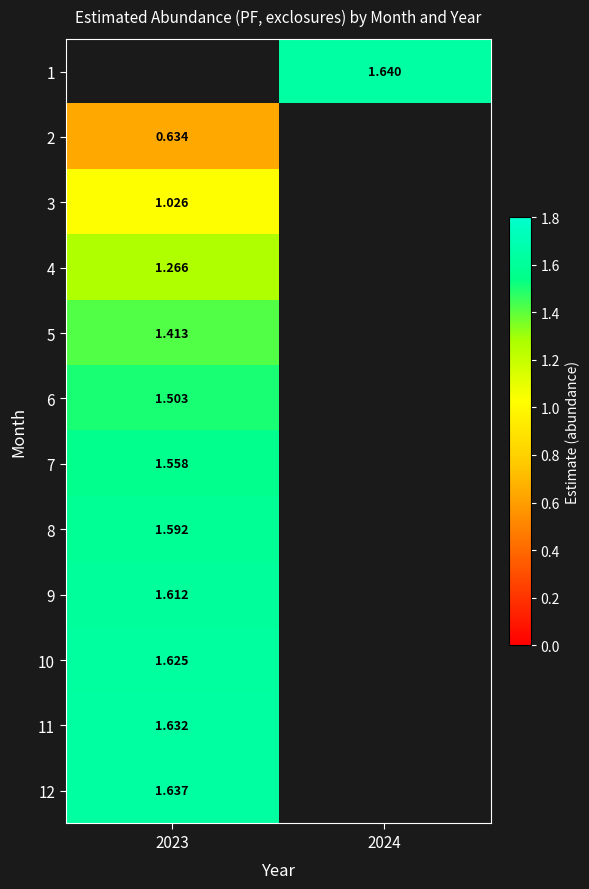

Is the value of 10 at 2024 greater than the value of 12 at 2023?

No